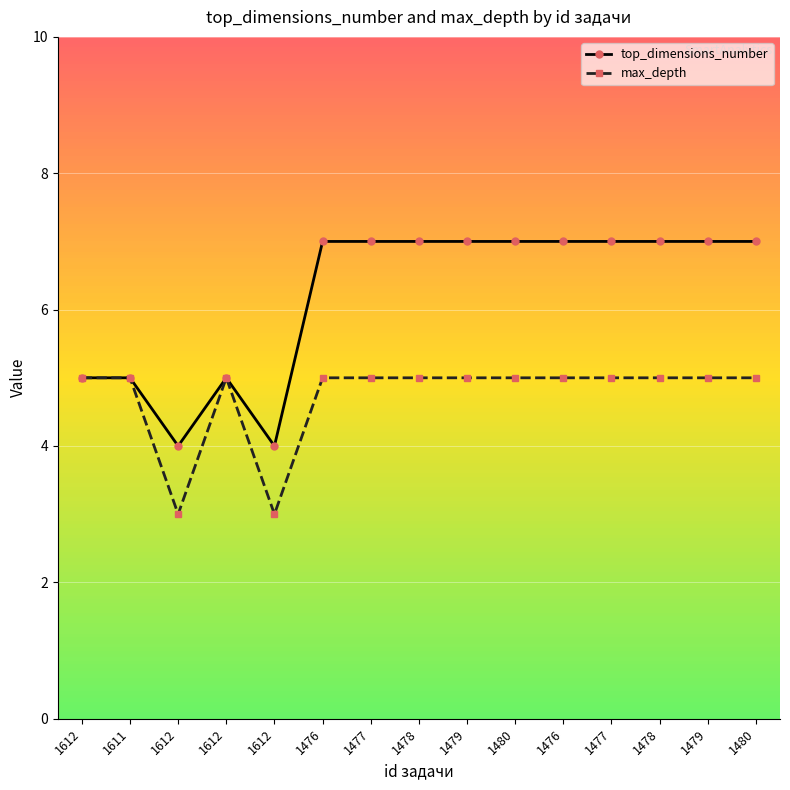

At how many categories does at least one series exceed 6?

10